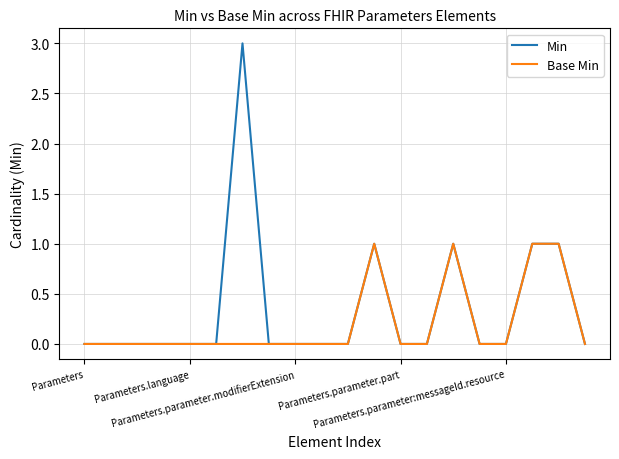

What is the greatest value displayed?

3